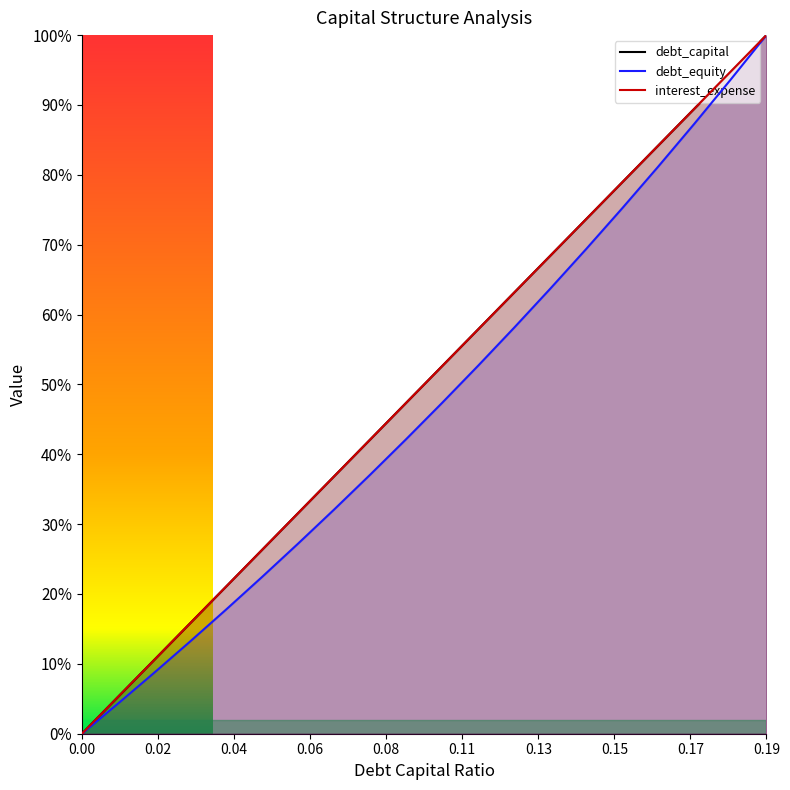

What is the label of the 18th point from the left?

0.17